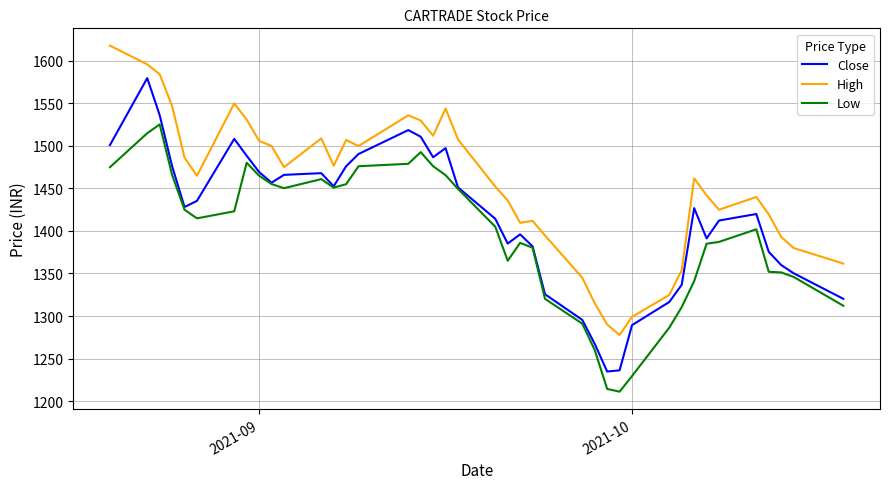

True or false: Low has more than 2 interior local peaks.

True